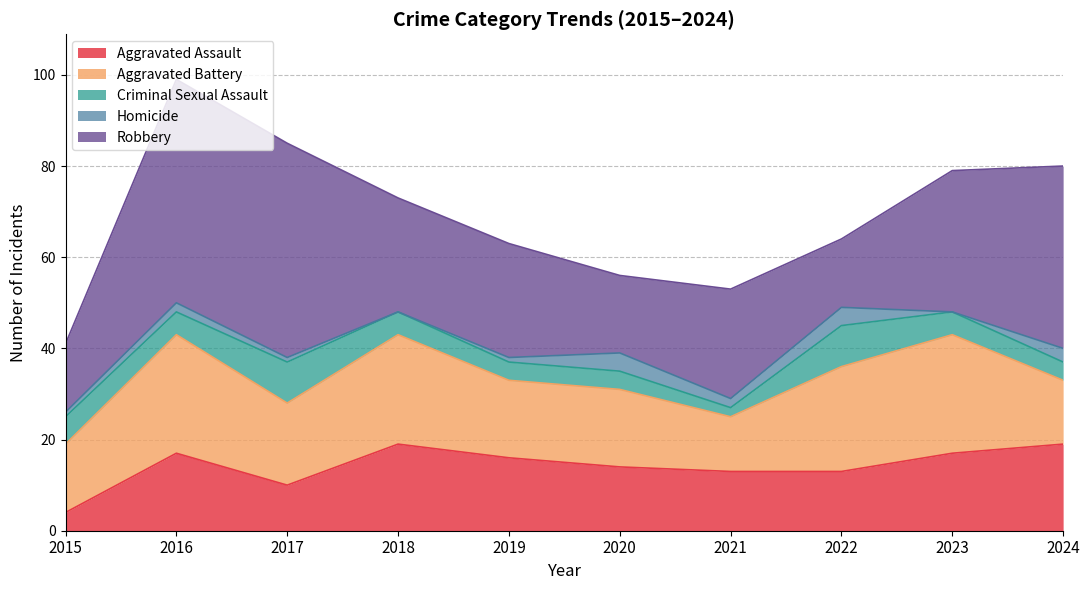

At which label does Homicide first exceed 2?

2020